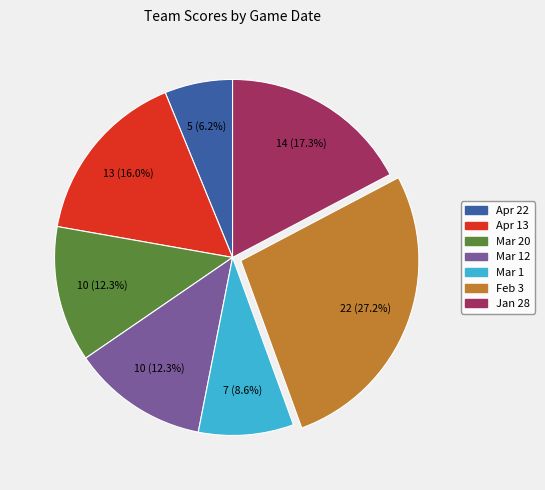

How many segments does this pie chart have?

7